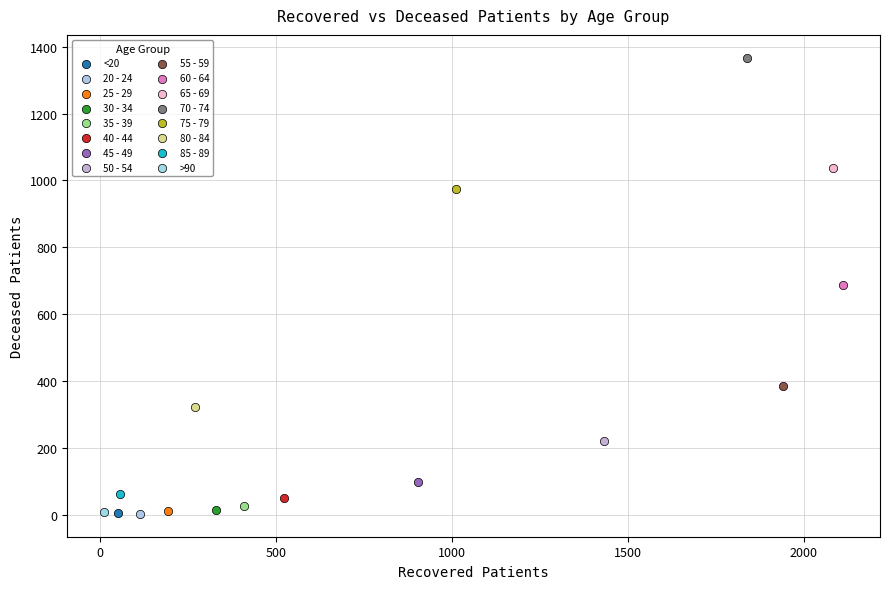

What are all the series names shown in the legend?

<20, 20 - 24, 25 - 29, 30 - 34, 35 - 39, 40 - 44, 45 - 49, 50 - 54, 55 - 59, 60 - 64, 65 - 69, 70 - 74, 75 - 79, 80 - 84, 85 - 89, >90